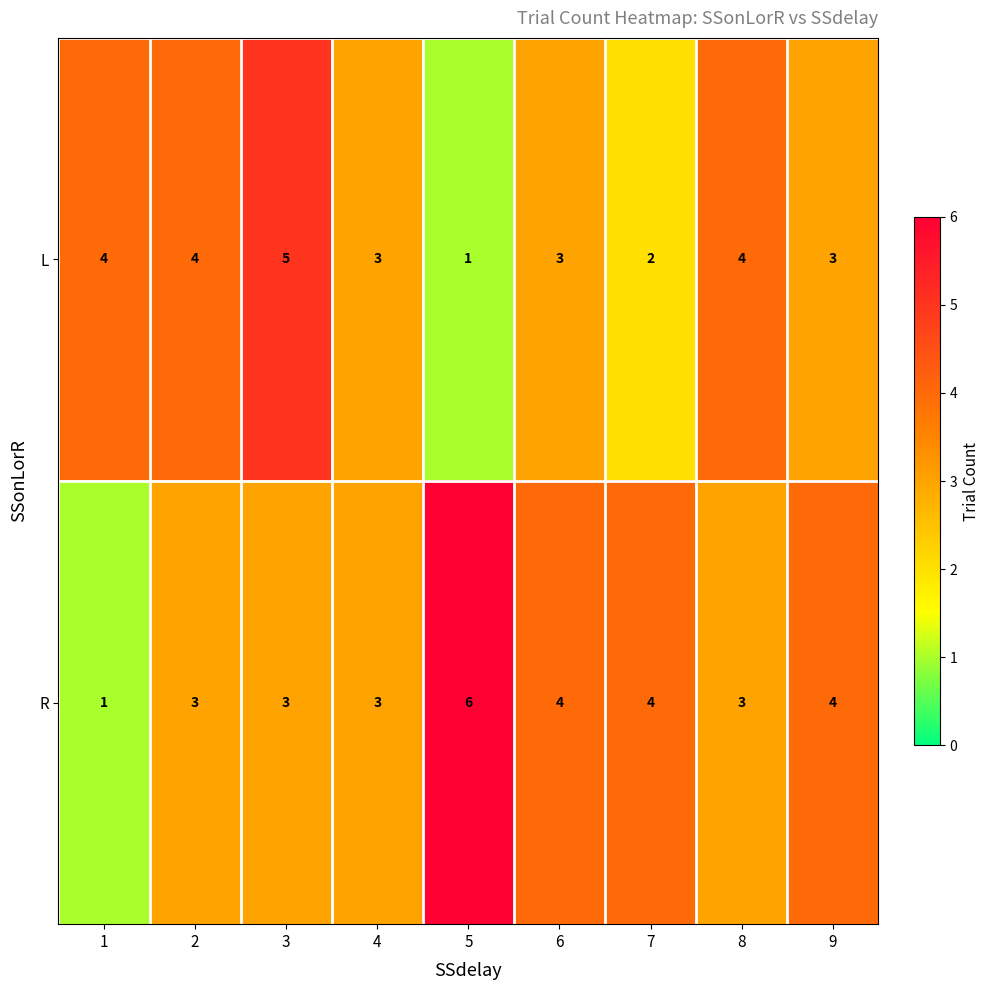

Which series has the largest total across all categories?

R